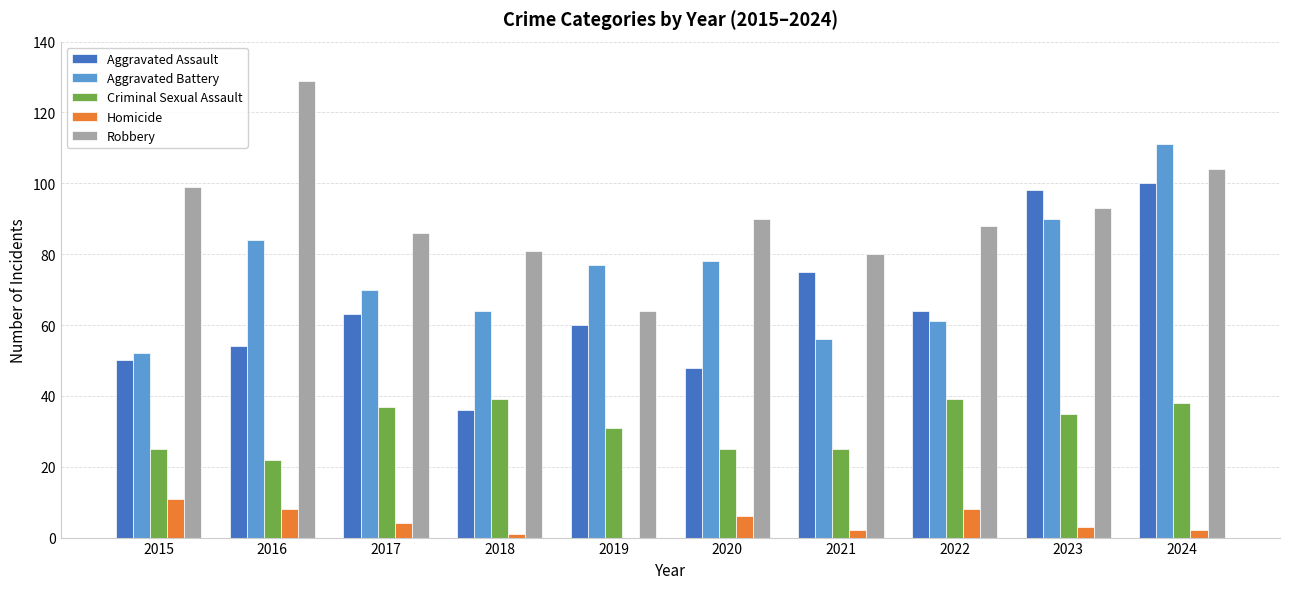

Reading left to right, list all the values displayed in this chart.

Aggravated Assault: 50	54	63	36	60	48	75	64	98	100
Aggravated Battery: 52	84	70	64	77	78	56	61	90	111
Criminal Sexual Assault: 25	22	37	39	31	25	25	39	35	38
Homicide: 11	8	4	1	0	6	2	8	3	2
Robbery: 99	129	86	81	64	90	80	88	93	104